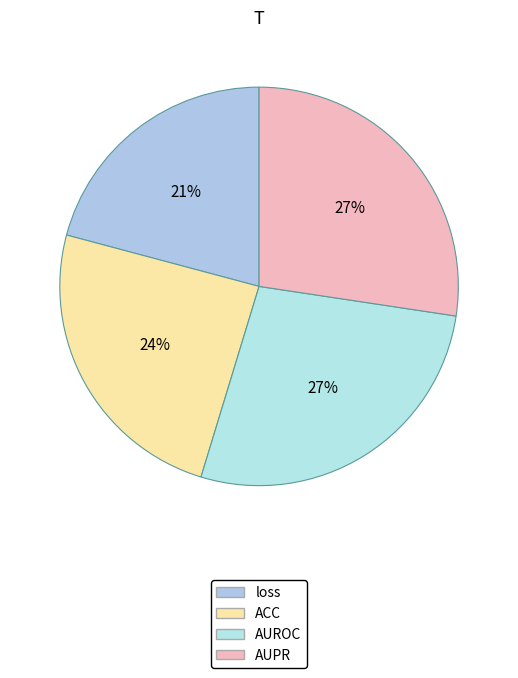

Count the number of slices in the pie.

4